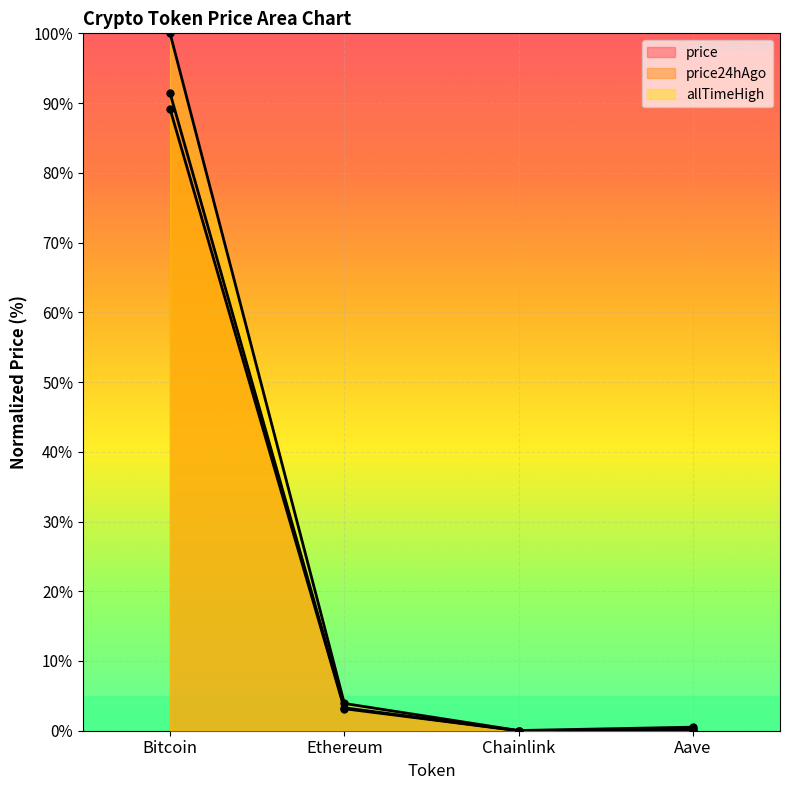

What is the difference between the second highest and second lowest values in the allTimeHigh series?

3.4